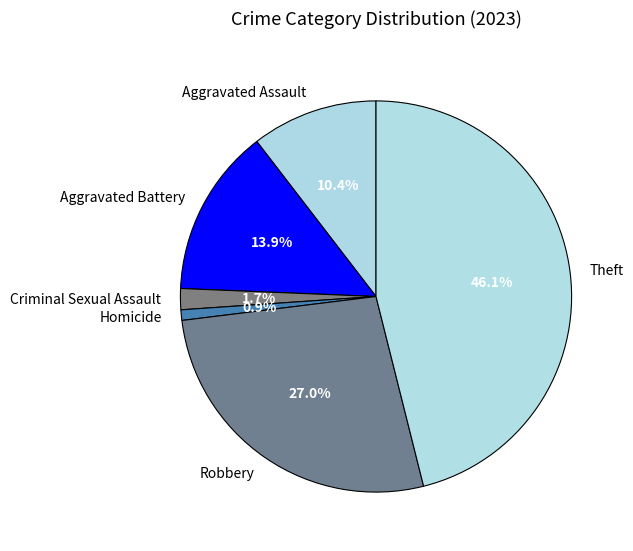

To the nearest percent, what is the difference between the largest and smallest slice percentages?

45%